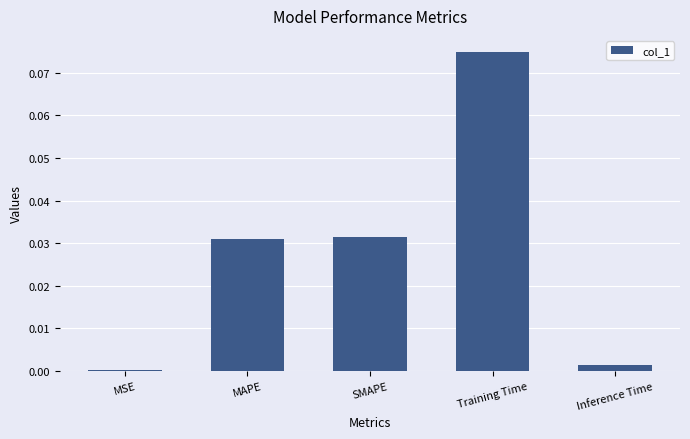

Which has a higher value, SMAPE or Training Time?

Training Time